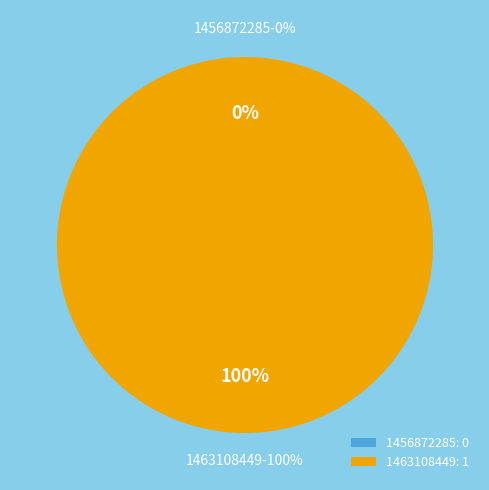

Rank the categories by value from highest to lowest.

1463108449, 1456872285